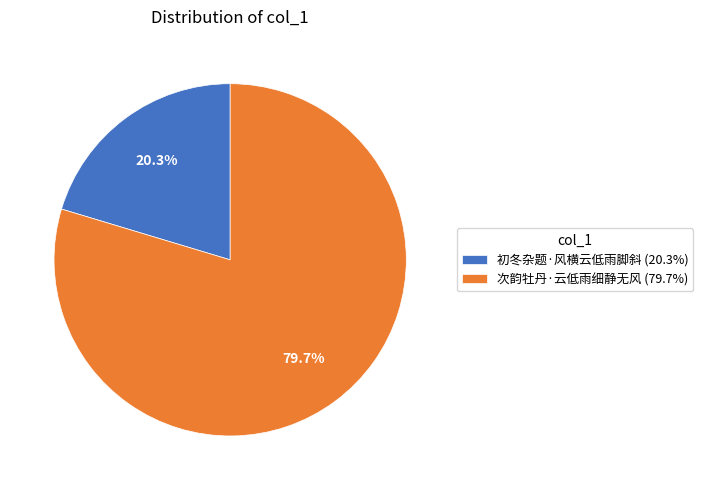

To the nearest percent, what is the difference between the 初冬杂题·风横云低雨脚斜 and 次韵牡丹·云低雨细静无风 slice percentages?

59%